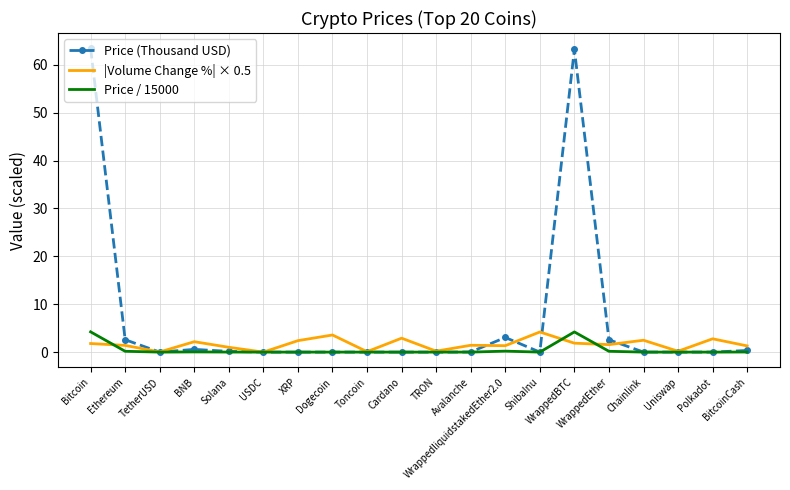

What is the greatest value displayed?

63.5